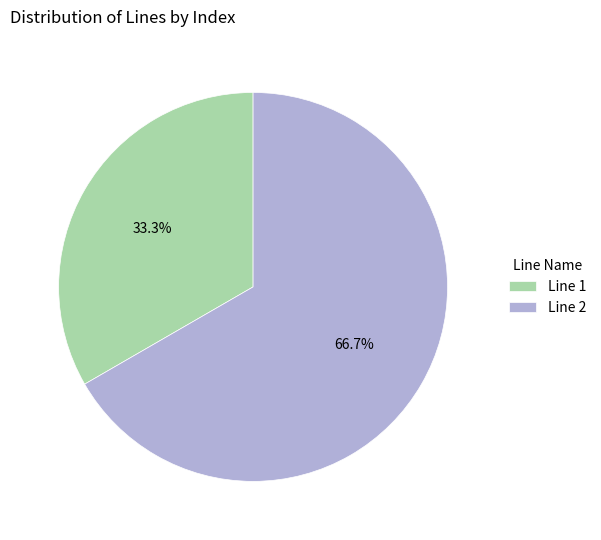

To the nearest percent, what is the difference between the largest and smallest slice percentages?

33%